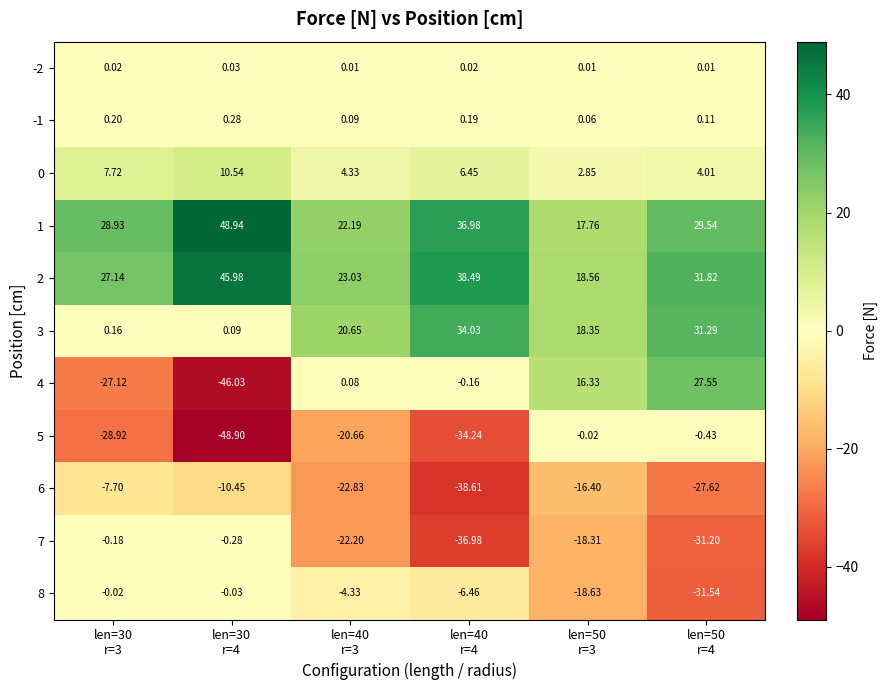

What is the total value across all series at len=40
r=3?

0.4